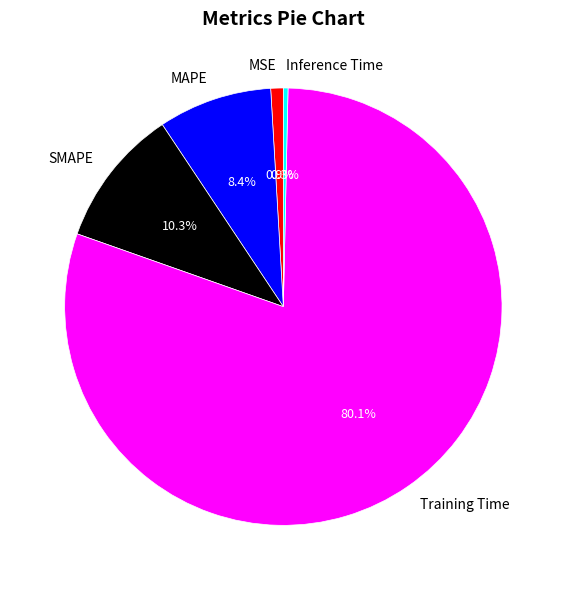

How many segments does this pie chart have?

5